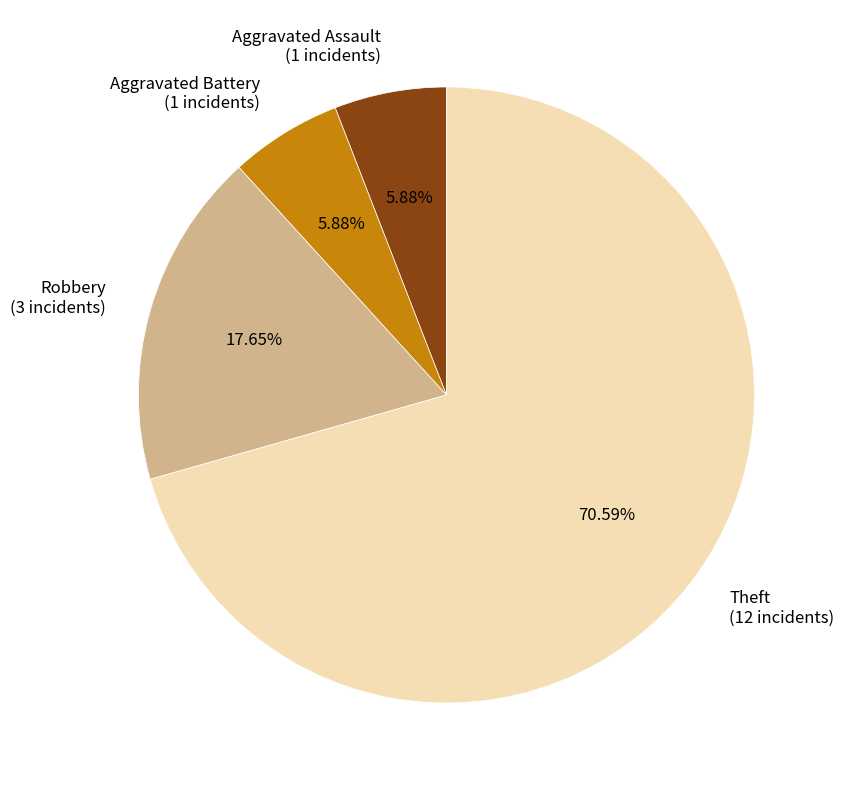

What is the largest slice in the pie chart?

Theft (12 incidents)